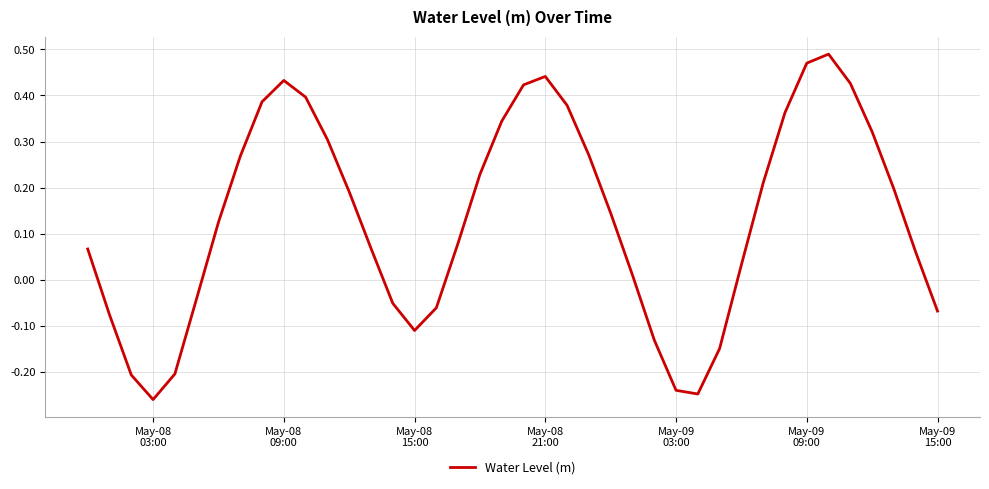

How many lines are shown in the chart?

1